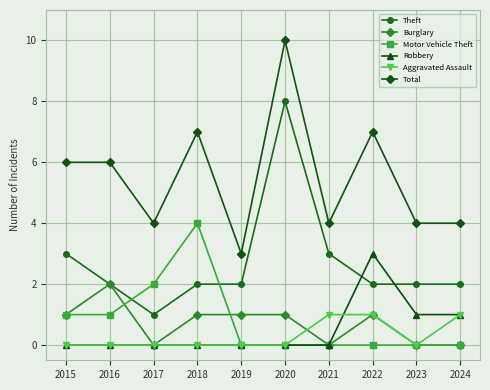

At which category is the sum across all series the highest?

2020